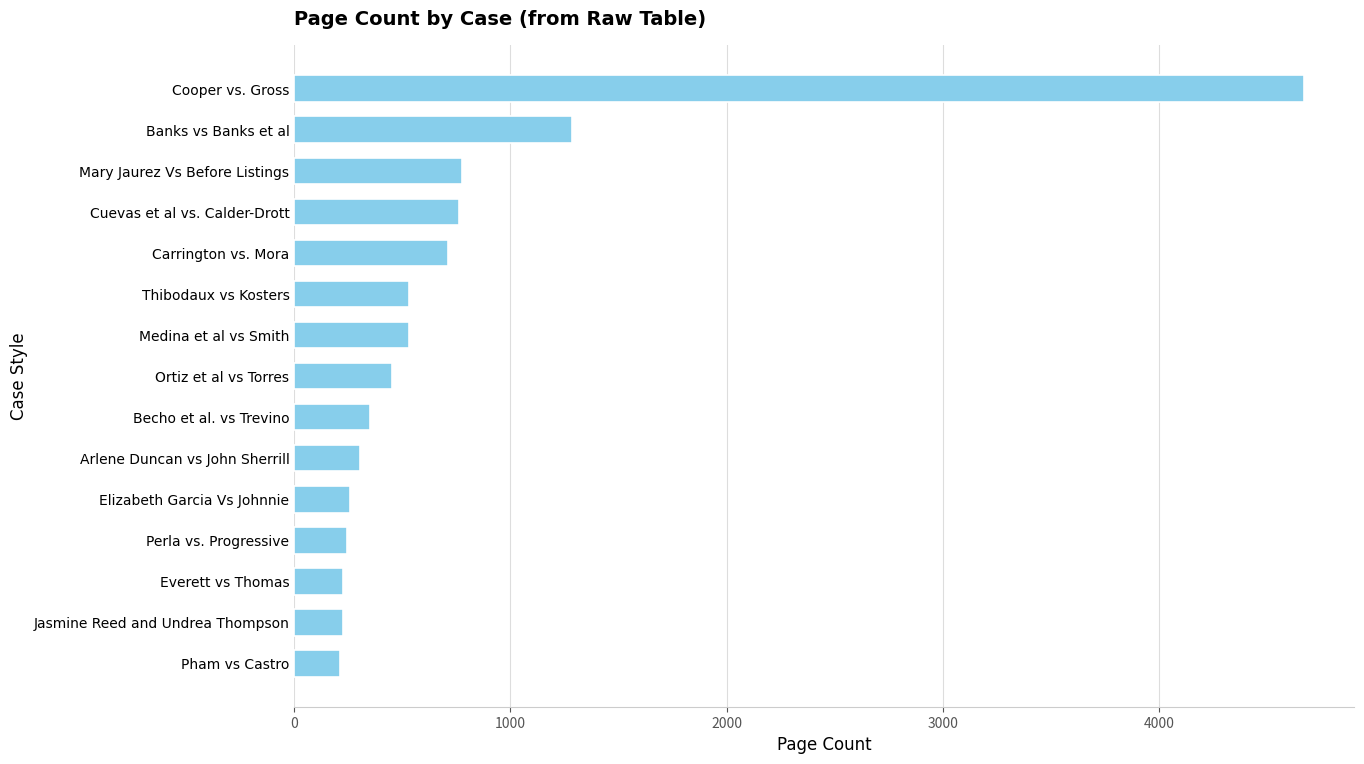

What is the ratio of the value at Cuevas et al vs. Calder-Drott to the value at Jasmine Reed and Undrea Thompson?

3.4